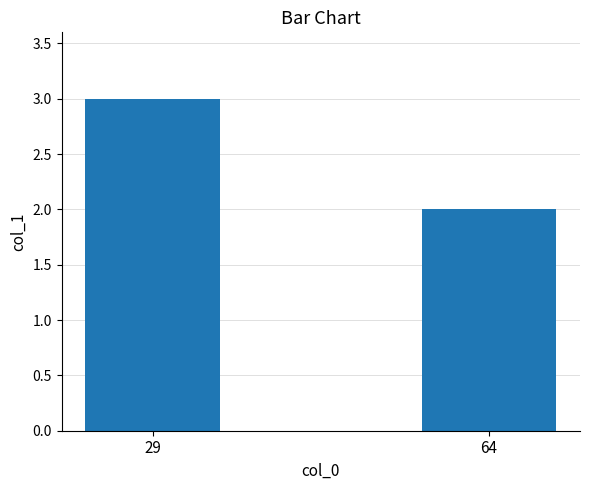

The value at 64 is 3. True or false?

False